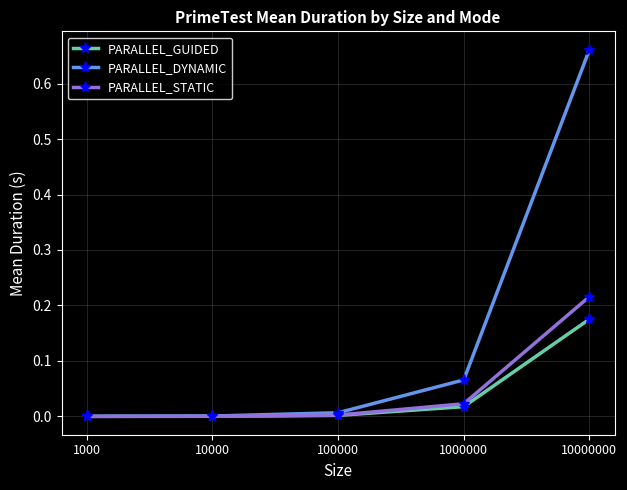

Which series has the largest range (max minus min)?

PARALLEL_DYNAMIC